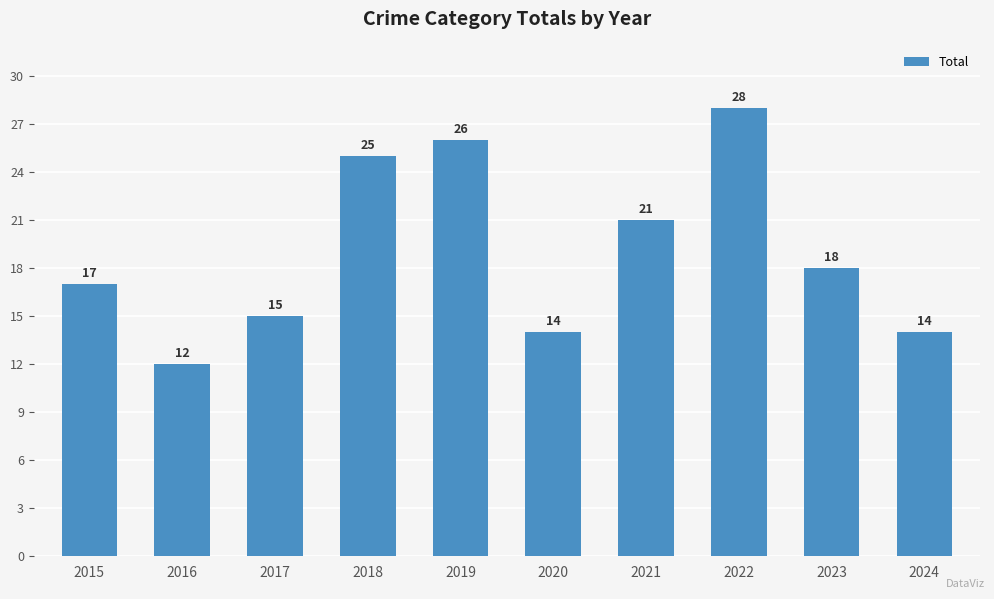

Are the bars grouped side by side (vs. stacked)?

No